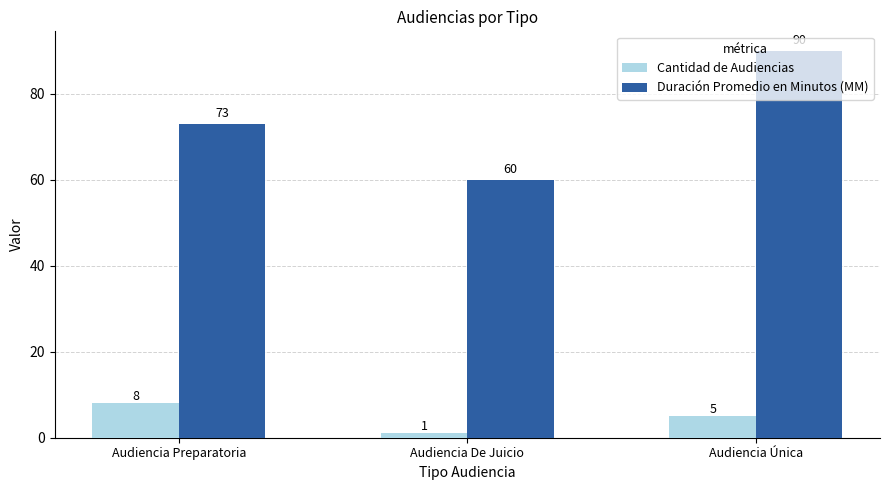

Between Audiencia De Juicio and Audiencia Única, which series saw the biggest shift?

Duración Promedio en Minutos (MM)